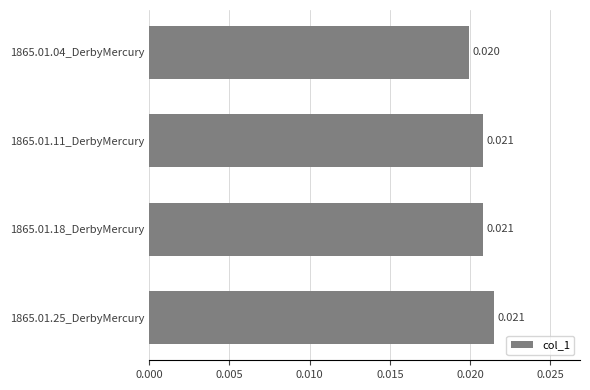

Are the bars horizontal?

Yes